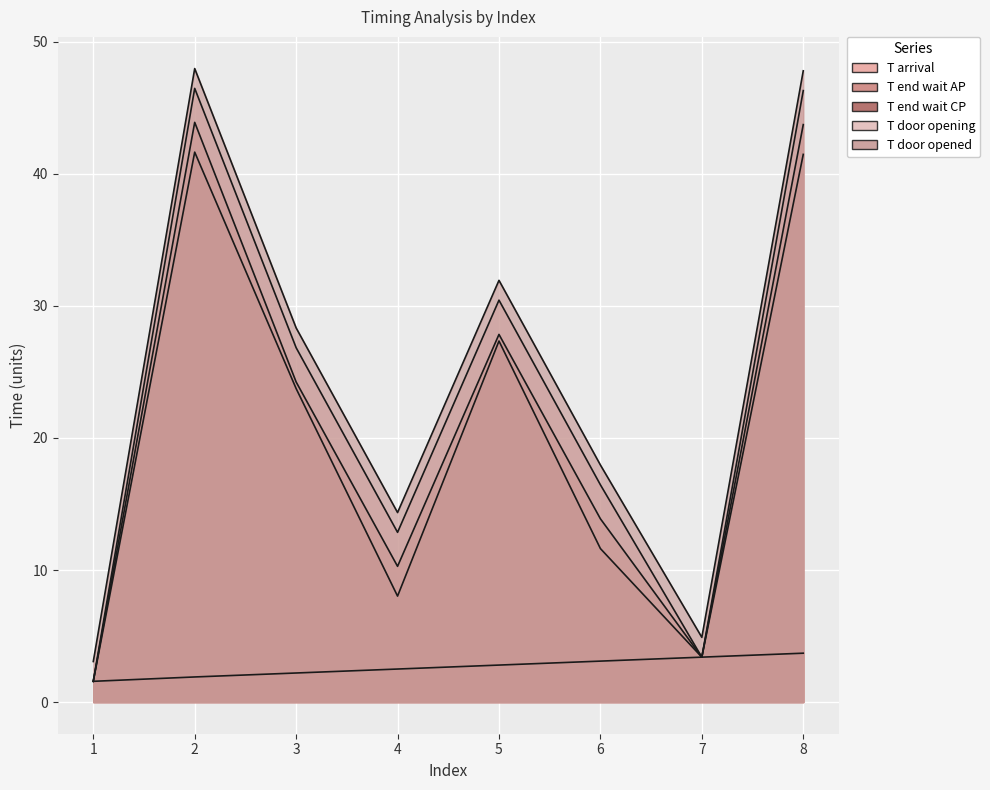

What is the difference between the second highest and minimum values in the T door opened series?

44.7